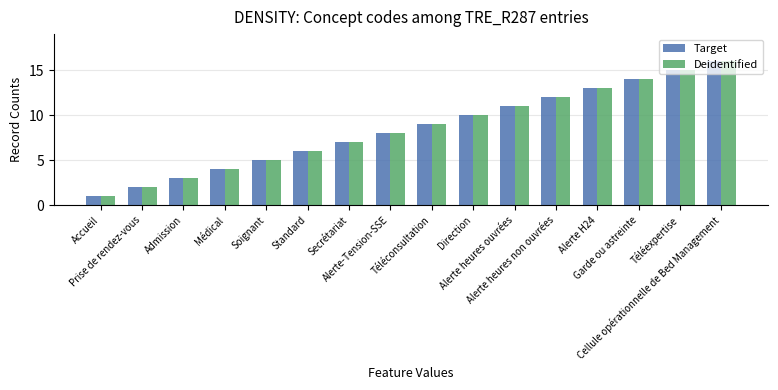

Which category has the lowest value in the Deidentified series?

Accueil